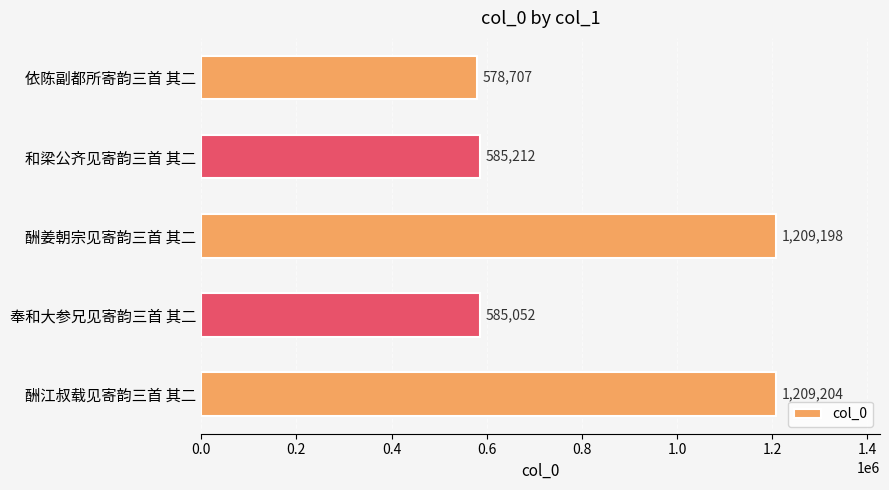

Which has a higher value, 酬姜朝宗见寄韵三首 其二 or 和梁公齐见寄韵三首 其二?

酬姜朝宗见寄韵三首 其二